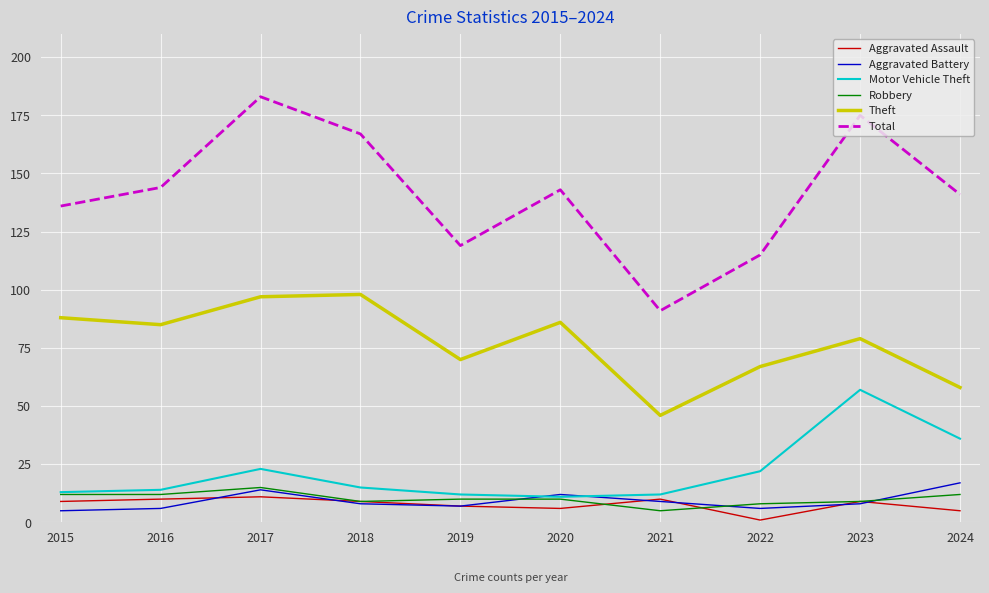

True or false: Total and Aggravated Battery intersect in this chart.

False